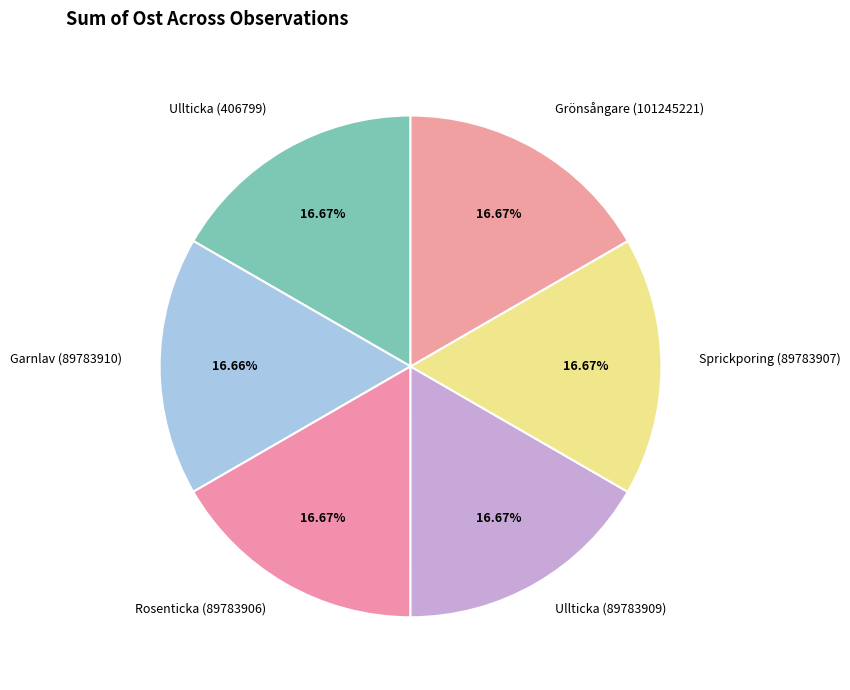

To the nearest percent, what is the average slice percentage?

17%